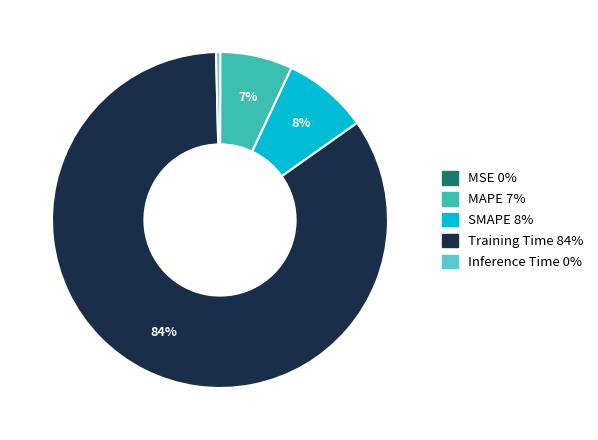

Between Inference Time and Training Time, which is larger?

Training Time